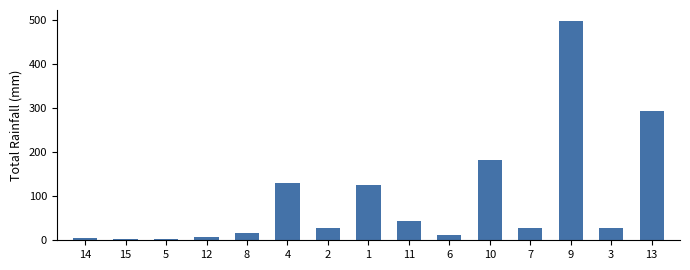

How many distinct data groups are displayed?

1